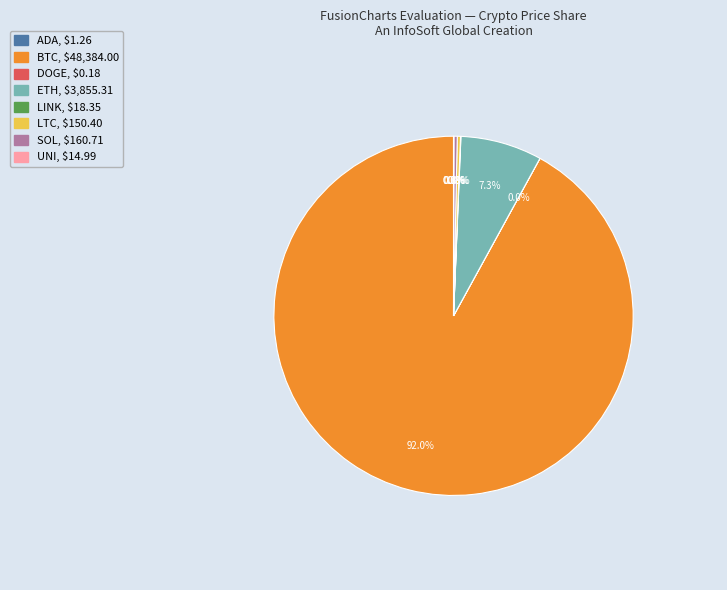

Does any single category account for the majority?

Yes